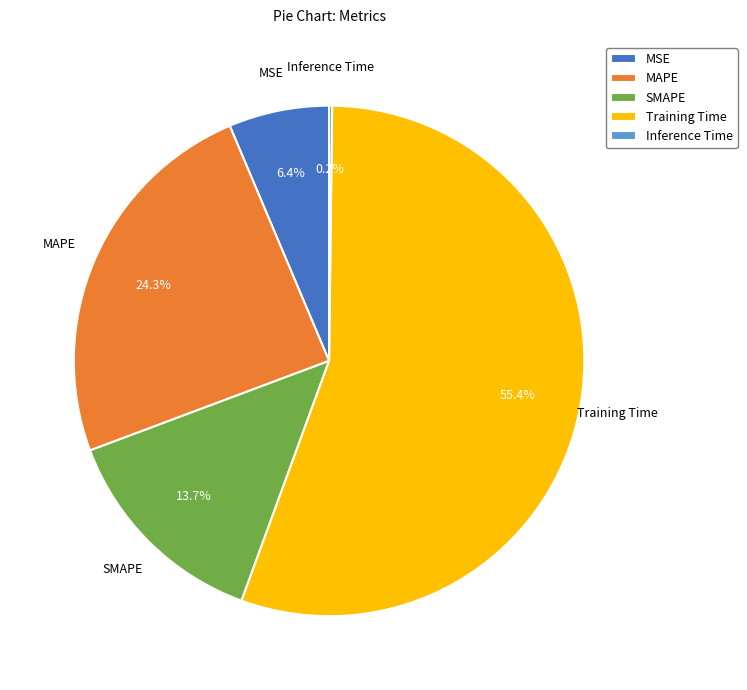

The MAPE slice represents 24% of the pie. True or false?

True